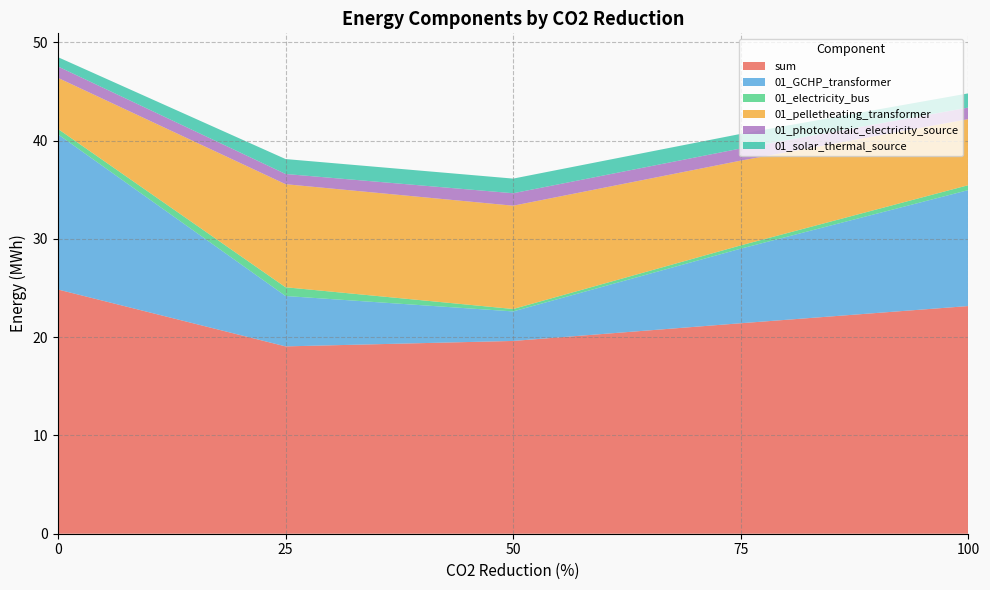

Reading left to right, what are all the values shown in this chart?

sum: 24.9	19.1	19.6	21.4	23.2
01_GCHP_transformer: 15.8	5.1	3.0	7.6	11.8
01_electricity_bus: 0.5	0.9	0.2	0.3	0.5
01_pelletheating_transformer: 5.2	10.5	10.5	8.6	6.7
01_photovoltaic_electricity_source: 1.2	1.0	1.3	1.2	1.2
01_solar_thermal_source: 0.9	1.5	1.5	1.5	1.4